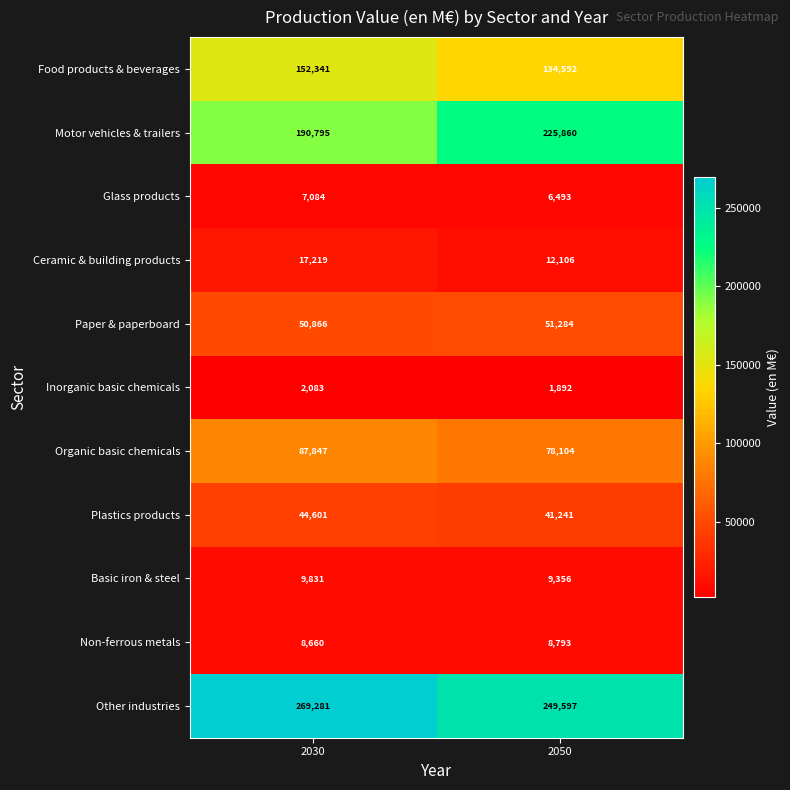

What is the maximum value shown in the chart?

269281